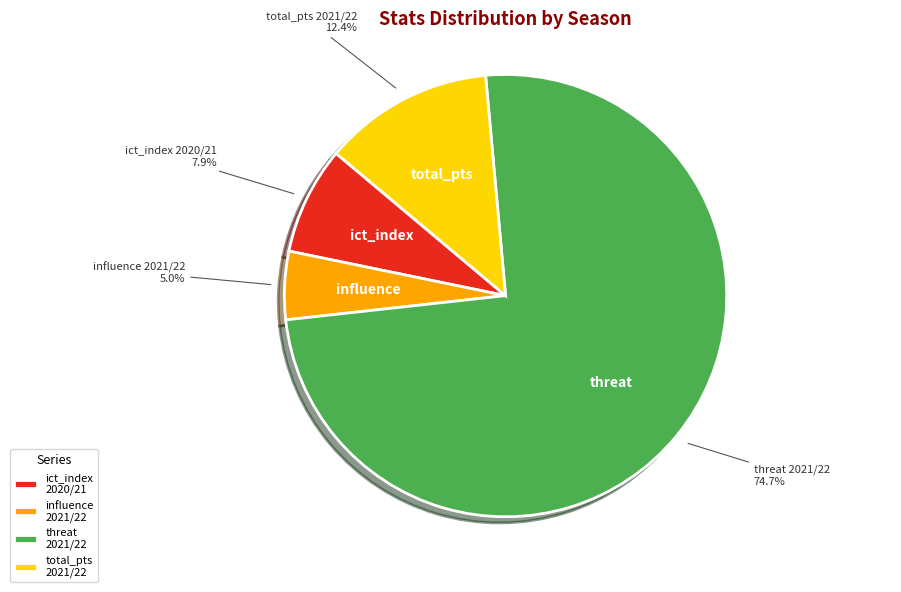

Count the number of slices in the pie.

4